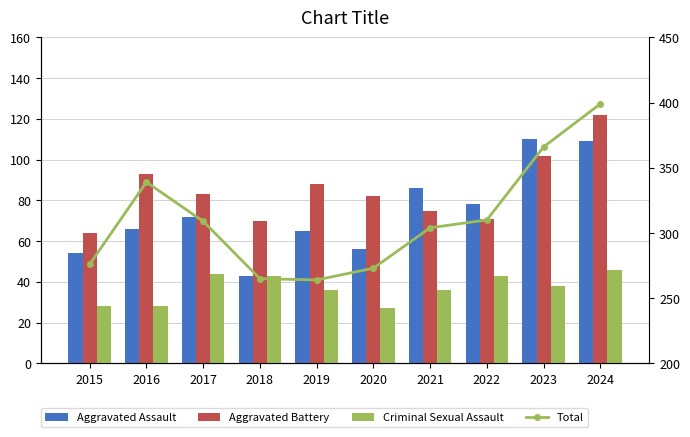

Is the value of Total at 2020 greater than the value of Aggravated Battery at 2015?

Yes